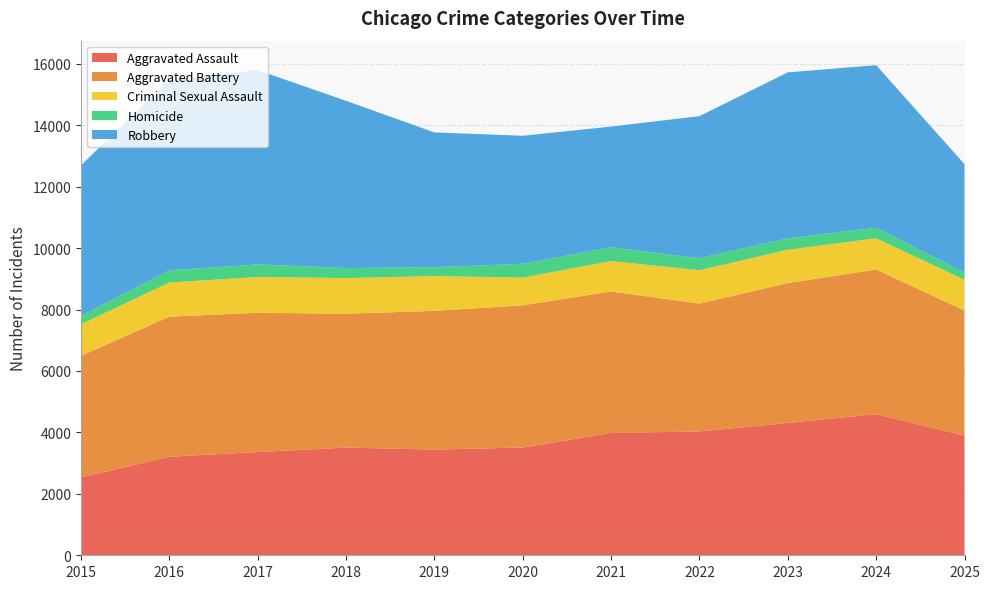

Reading left to right, what are all the values shown in this chart?

Aggravated Assault: 2538	3207	3361	3506	3440	3509	3982	4030	4308	4593	3896
Aggravated Battery: 3956	4562	4533	4357	4516	4628	4605	4164	4553	4711	4071
Criminal Sexual Assault: 1027	1109	1165	1161	1132	902	990	1085	1085	1014	1002
Homicide: 271	398	410	325	290	451	448	393	371	346	237
Robbery: 4903	6207	6324	5445	4387	4166	3930	4623	5403	5290	3526